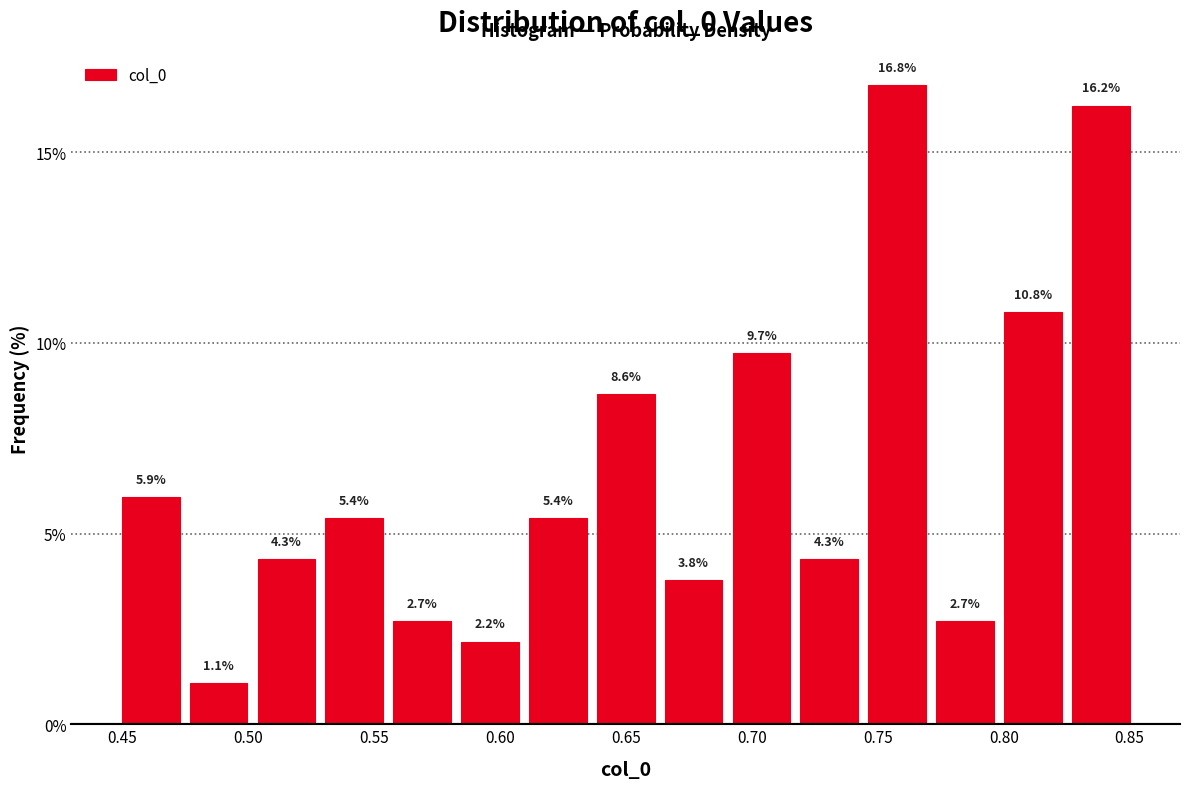

Reading left to right, transcribe this chart: for each bar, give the range it covers on the x-axis and its height. The bar edges are not printed on the chart, so give them approximately, as read against the axis.

0.450 to 0.475: 5.9
0.475 to 0.500: 1.1
0.500 to 0.530: 4.3
0.530 to 0.555: 5.4
0.555 to 0.585: 2.7
0.585 to 0.610: 2.2
0.610 to 0.635: 5.4
0.635 to 0.665: 8.6
0.665 to 0.690: 3.8
0.690 to 0.715: 9.7
0.715 to 0.745: 4.3
0.745 to 0.770: 16.8
0.770 to 0.800: 2.7
0.800 to 0.825: 10.8
0.825 to 0.850: 16.2